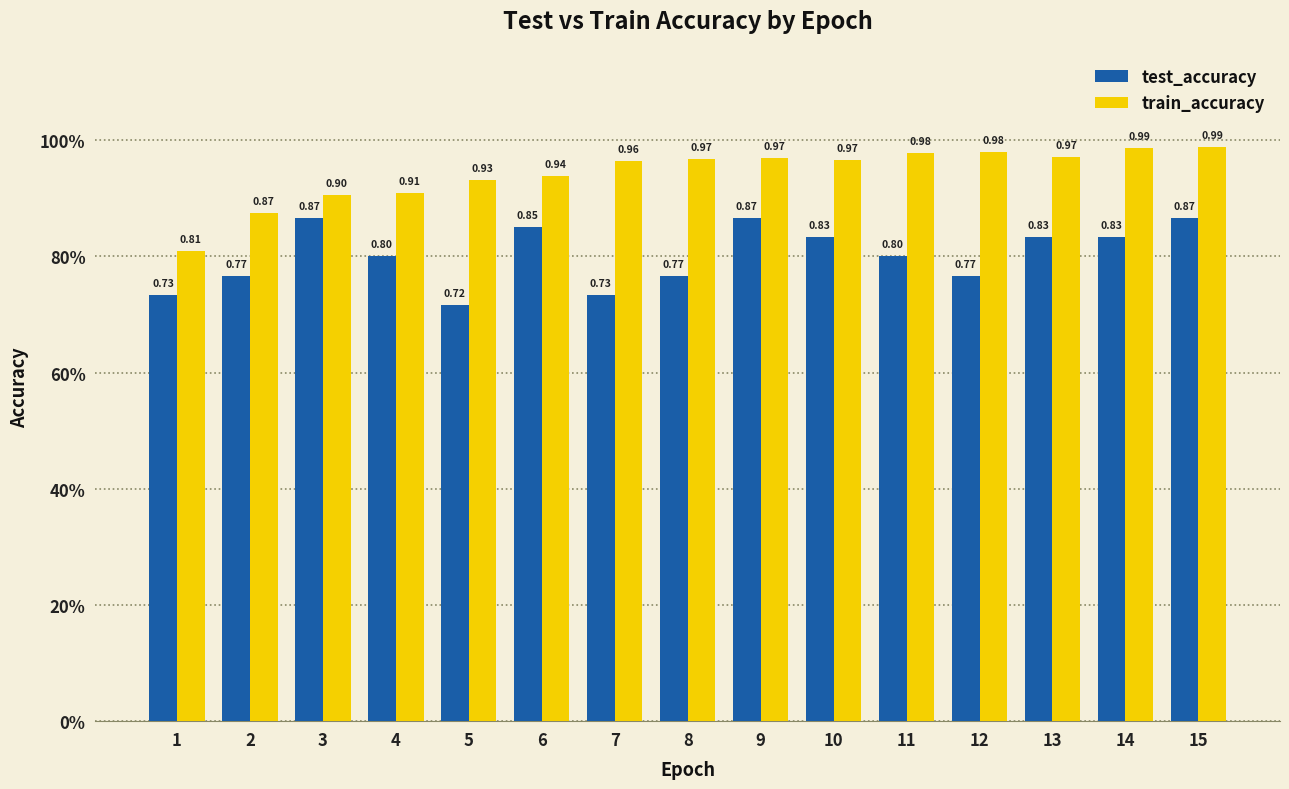

Count the test_accuracy values in the range 0 to 1.

15